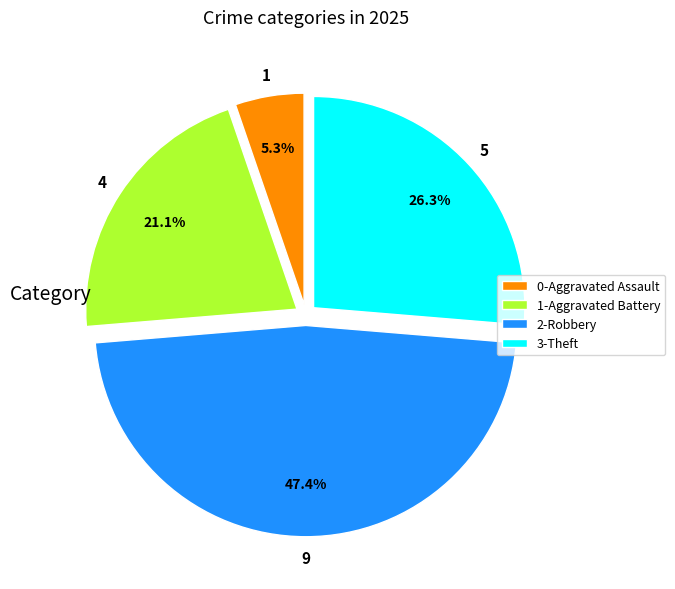

Which has a higher value, 3-Theft or 1-Aggravated Battery?

3-Theft